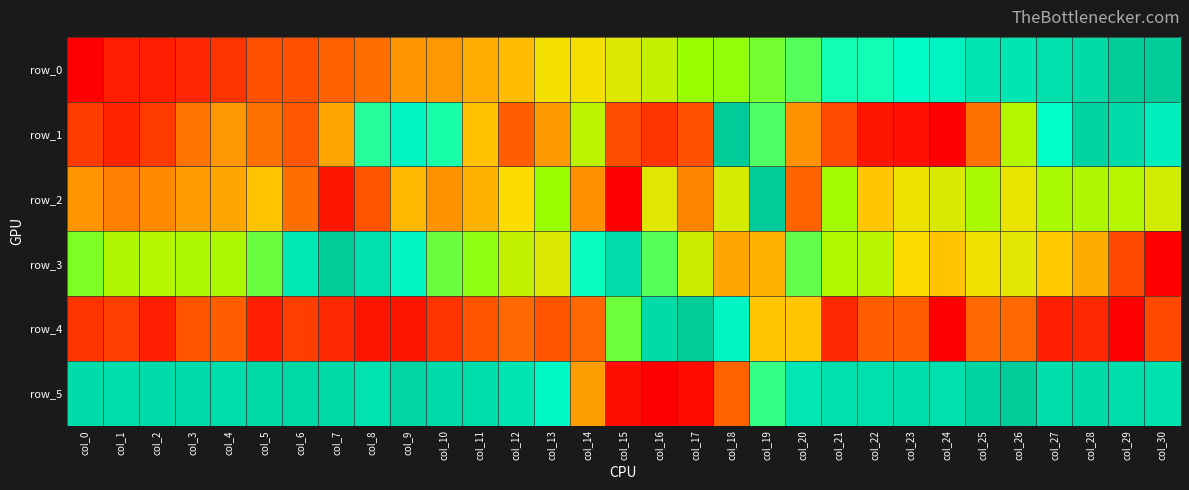

What is the difference between the row_0 values at col_7 and col_16?

0.3